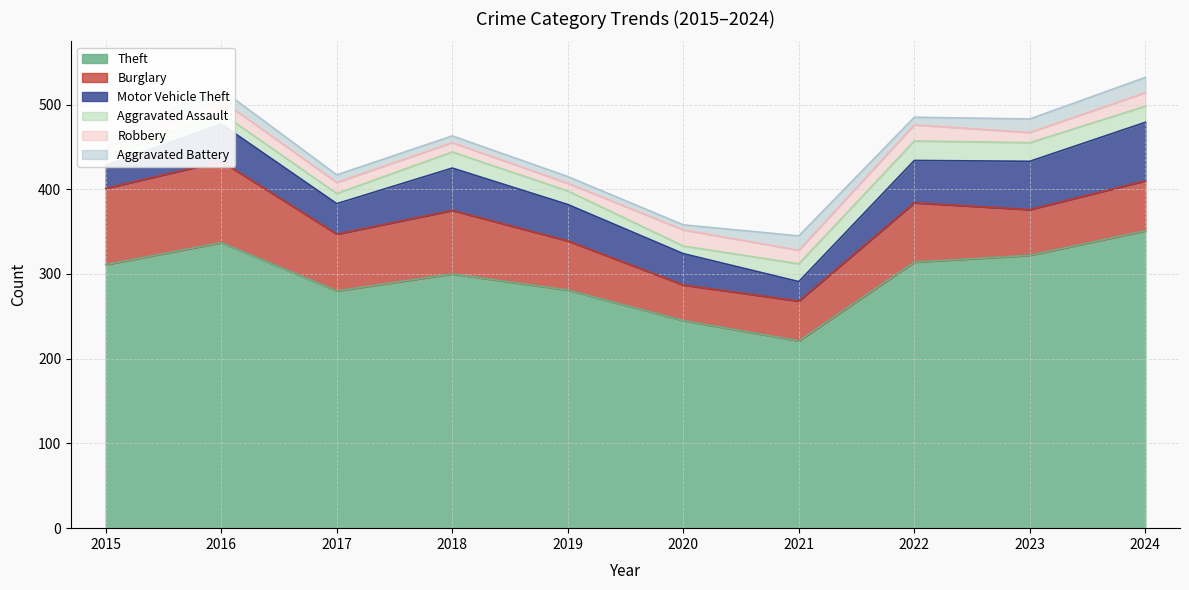

True or false: Robbery has more than 0 points higher than both neighbors.

True